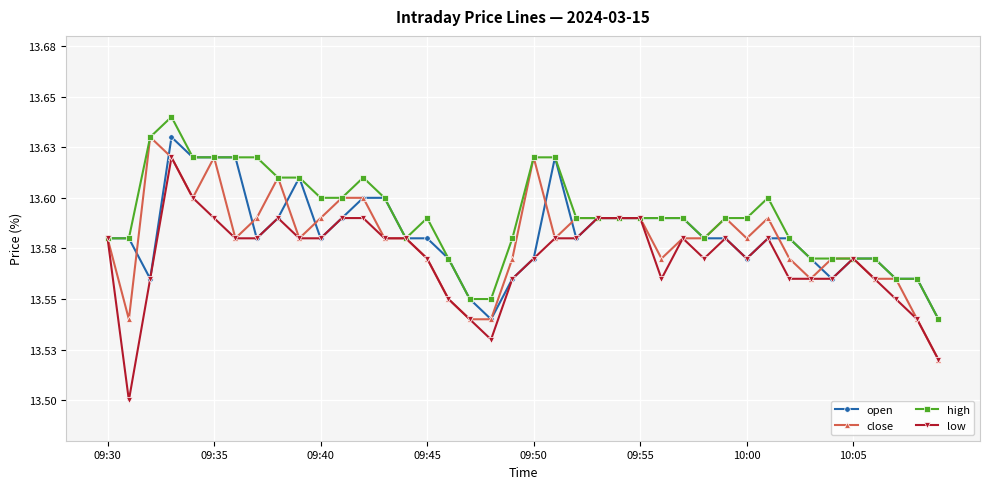

True or false: close and low intersect in this chart.

False